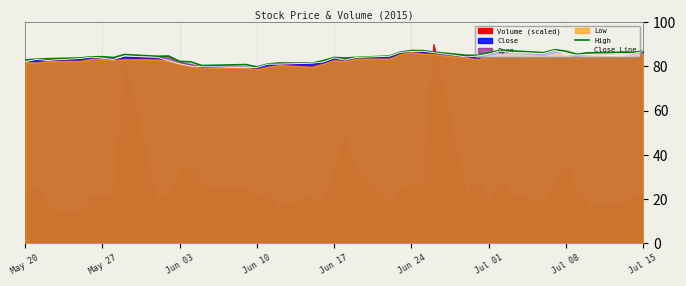

What is the lowest value of the Close Line series?

79.4